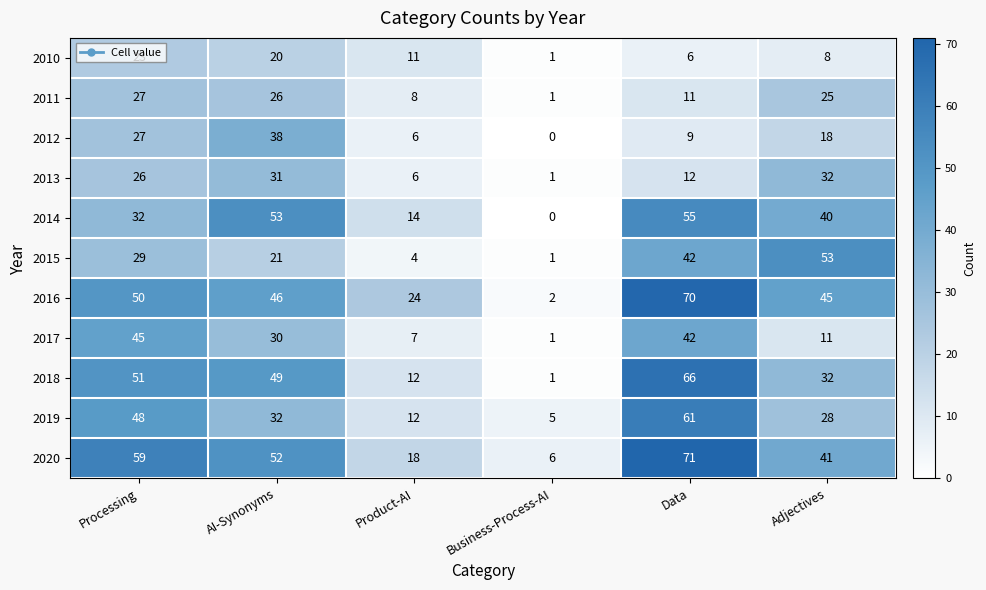

Rank the series by their maximum value, from highest to lowest.

2020, 2016, 2018, 2019, 2014, 2015, 2017, 2012, 2013, 2011, 2010